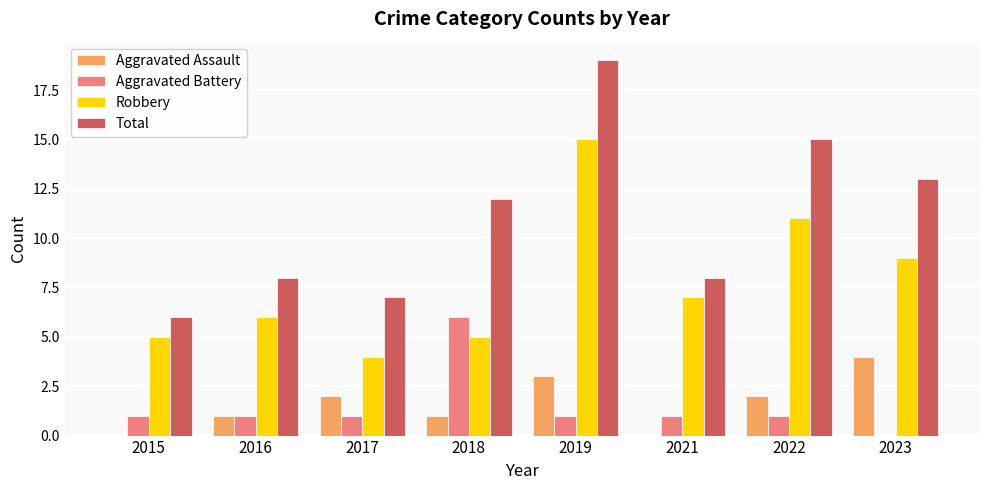

At which label does Robbery reach its peak?

2019